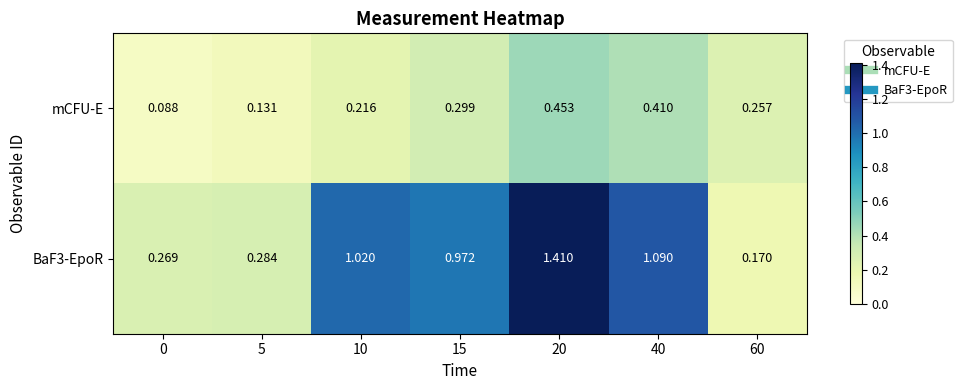

What is the smallest value displayed?

0.1